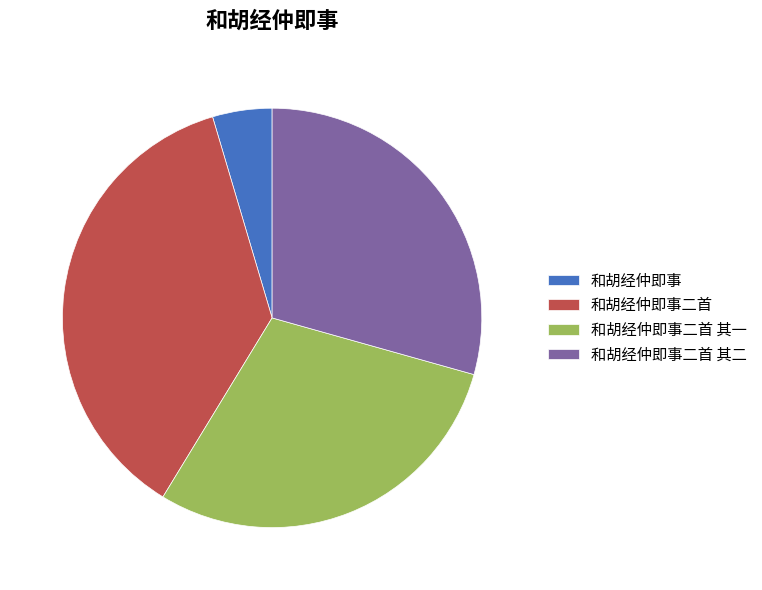

Is 和胡经仲即事 the majority of the pie?

No